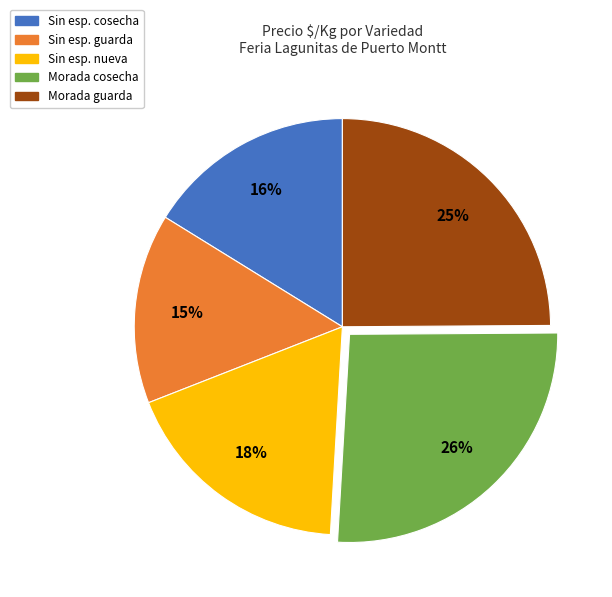

To the nearest percent, what is the difference between the largest and smallest slice percentages?

11%